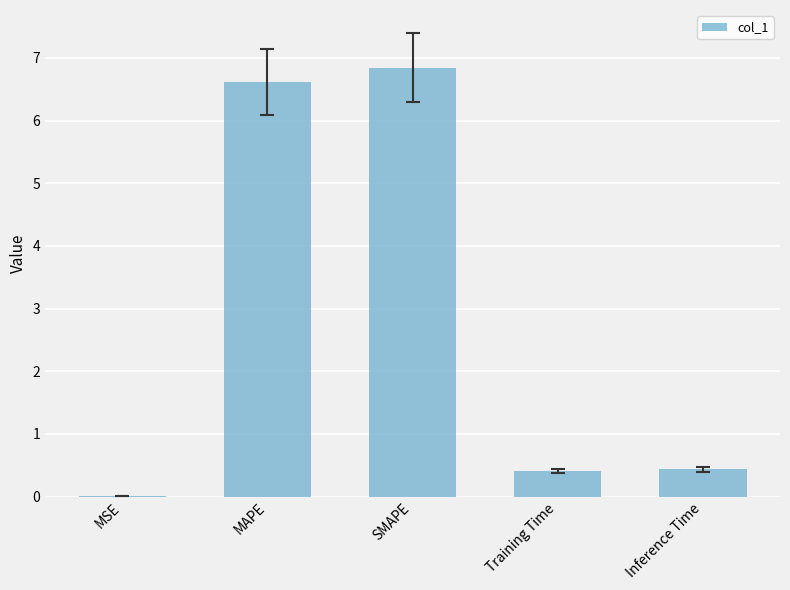

What is the sum of all values?

14.3